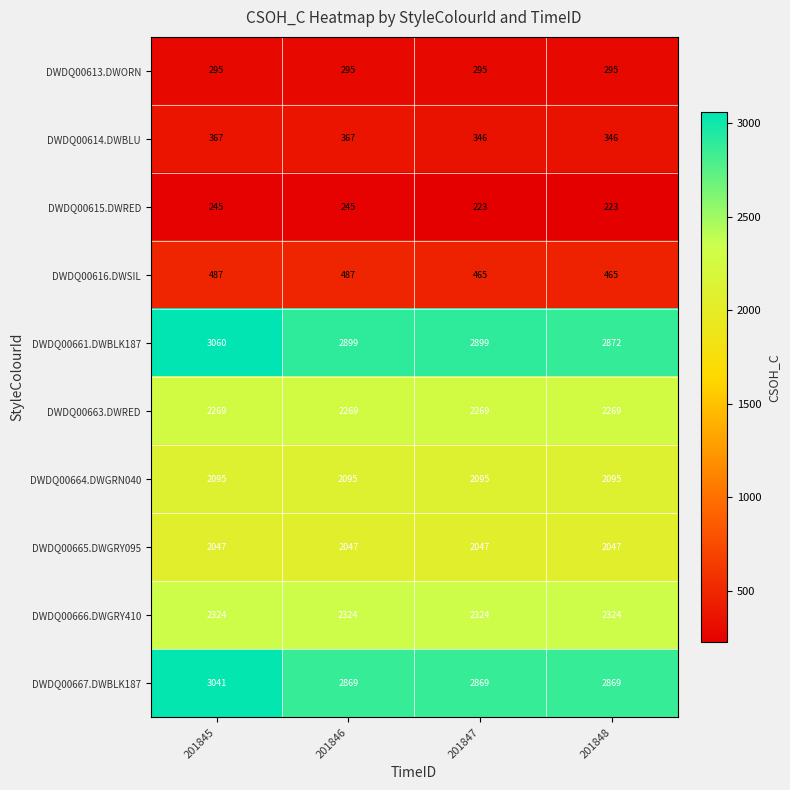

How many series are shown in this chart?

10